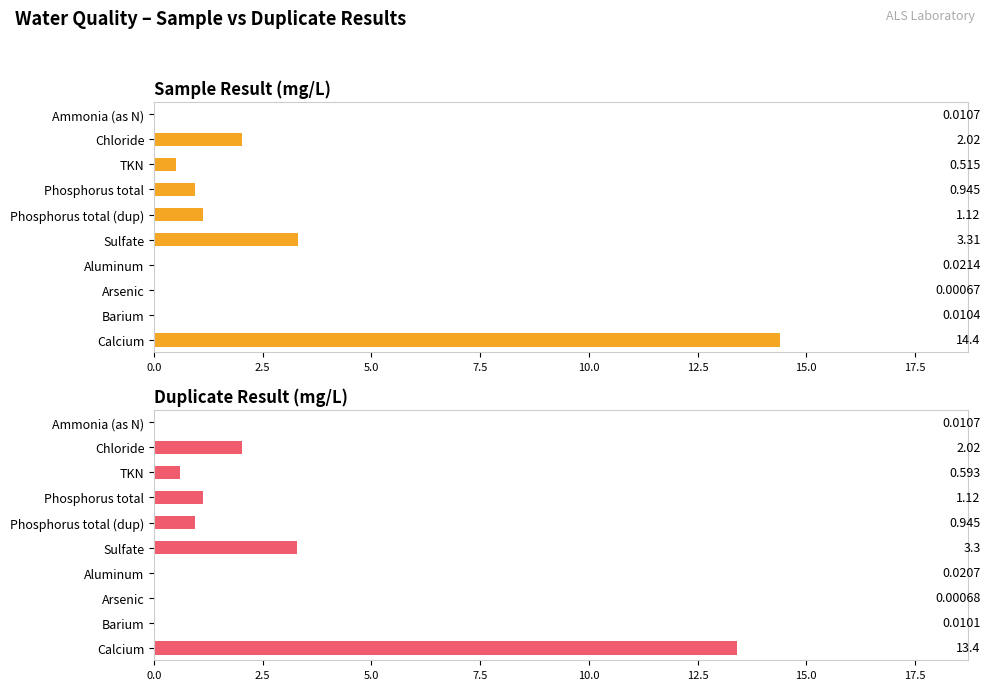

List the series in order of their overall mean, highest first.

Sample Result, Duplicate Result